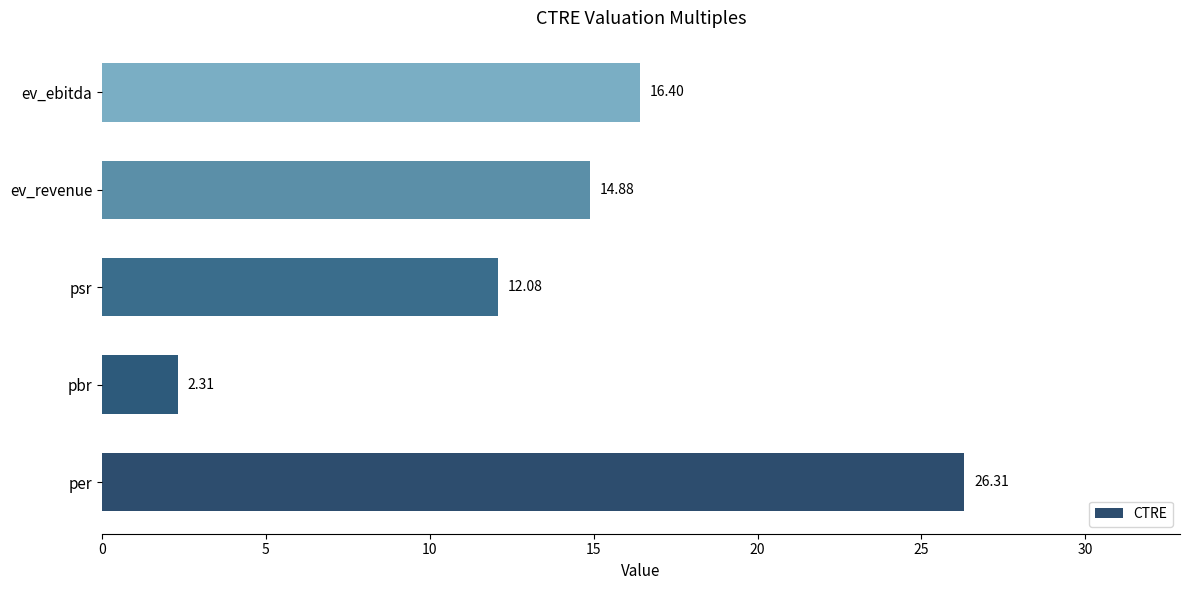

Rank the categories by value from lowest to highest.

pbr, psr, ev_revenue, ev_ebitda, per